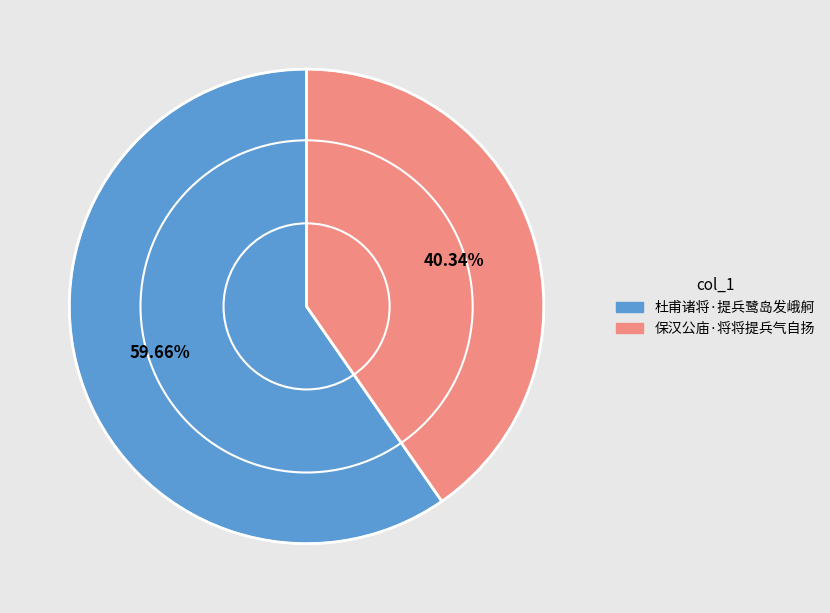

Does 保汉公庙·将将提兵气自扬 represent more than half of the total?

No